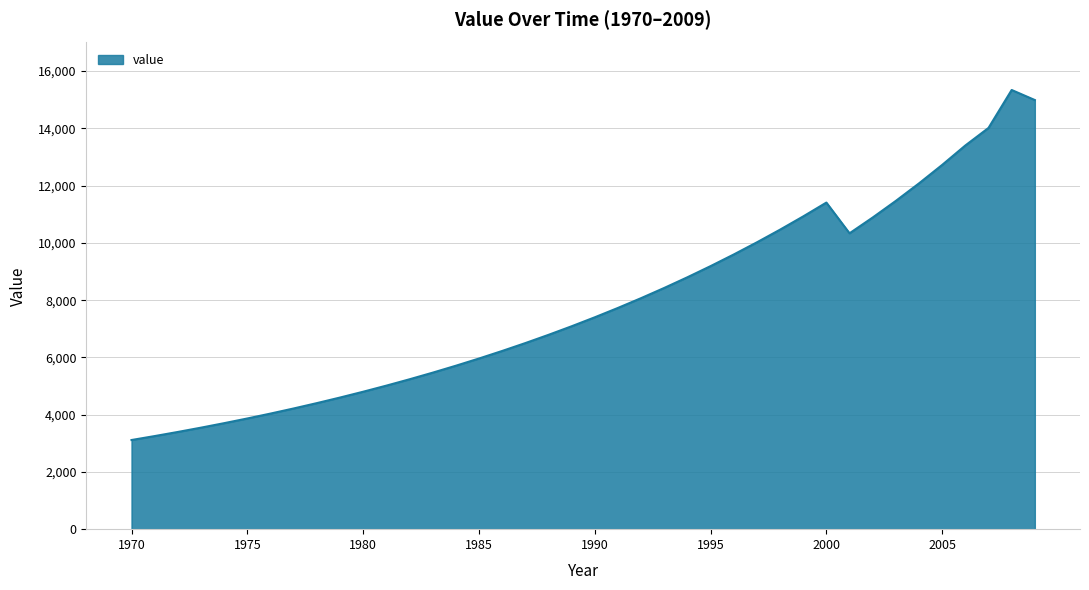

What is the sum of all values?

314171.8